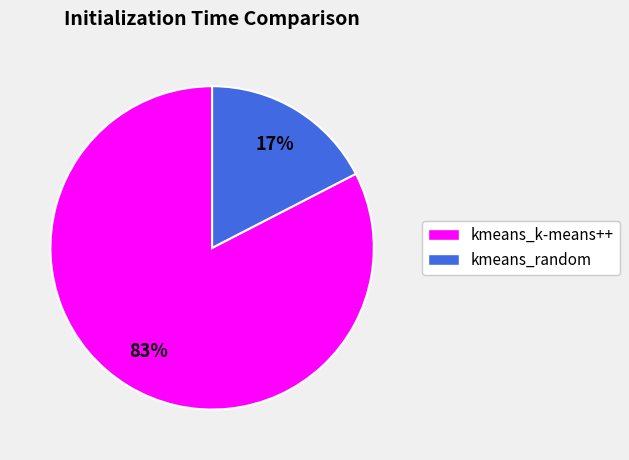

Do kmeans_k-means++ and kmeans_random together represent more than half of the pie?

Yes